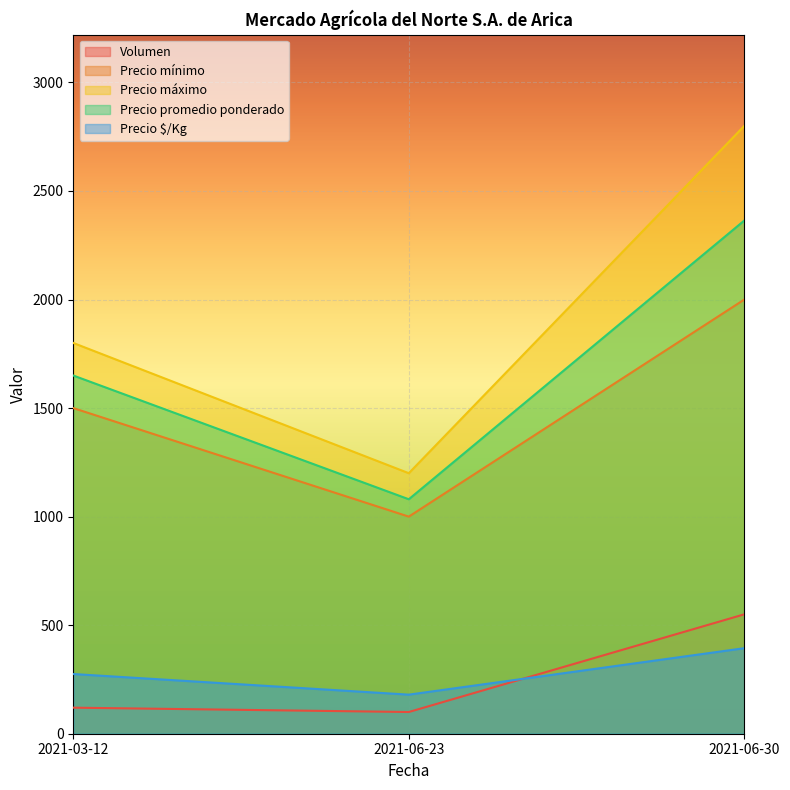

The value of Precio máximo at 2021-06-23 is 735. True or false?

False